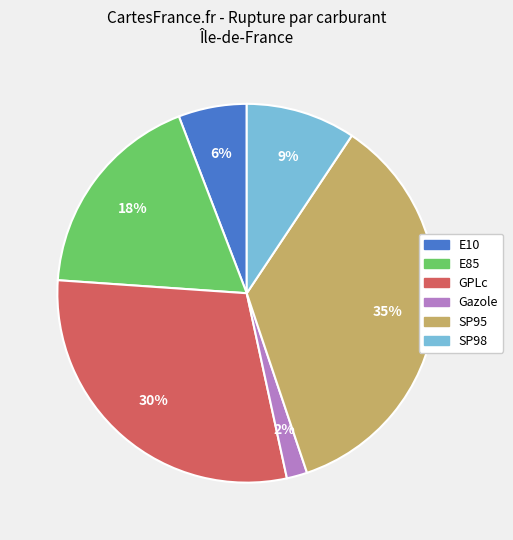

Do E10 and E85 together represent more than half of the pie?

No